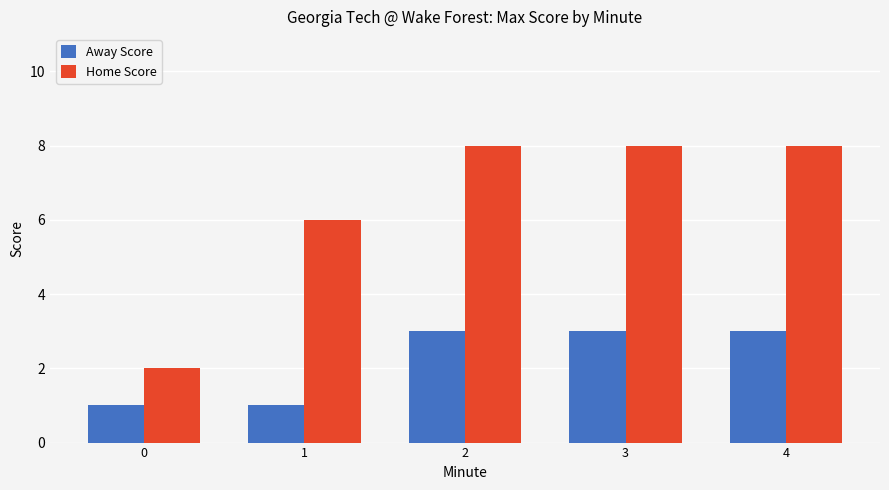

Reading left to right, transcribe all the data shown in this chart.

Away Score: 1	1	3	3	3
Home Score: 2	6	8	8	8